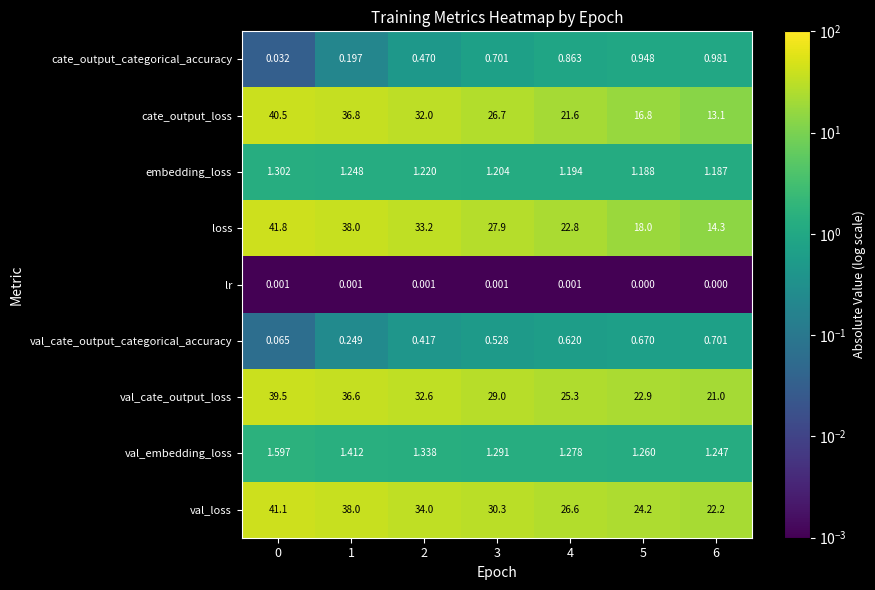

Is the value of val_embedding_loss at 5 greater than the value of val_cate_output_loss at 4?

No